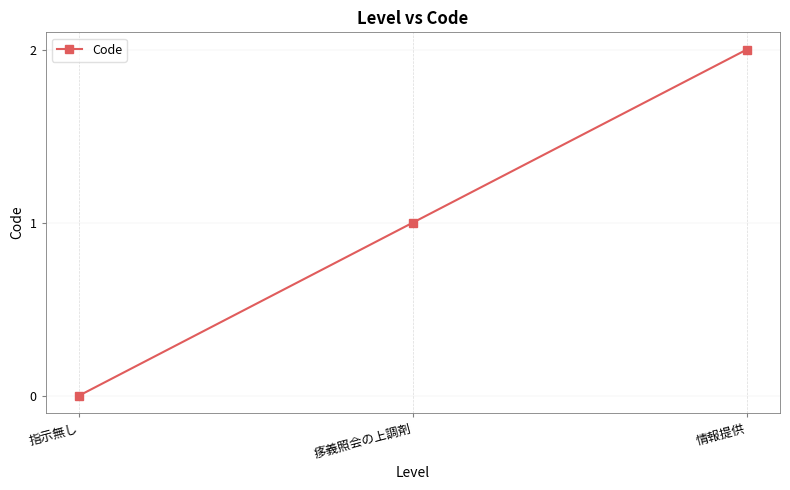

Reading left to right, what are all the values shown in this chart?

0	1	2